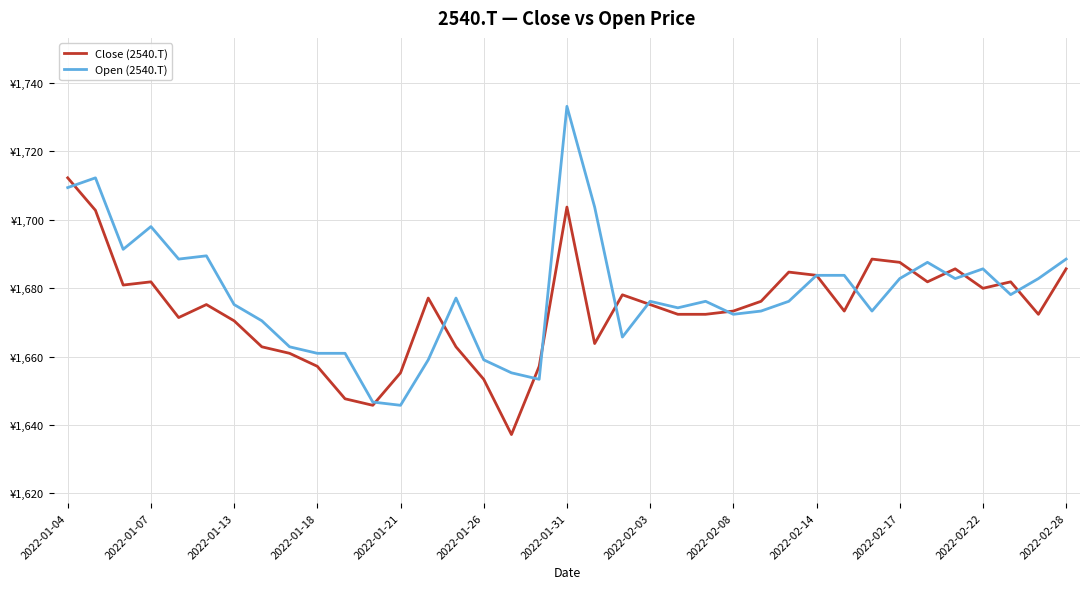

List the series in order of their overall mean, highest first.

Open (2540.T), Close (2540.T)